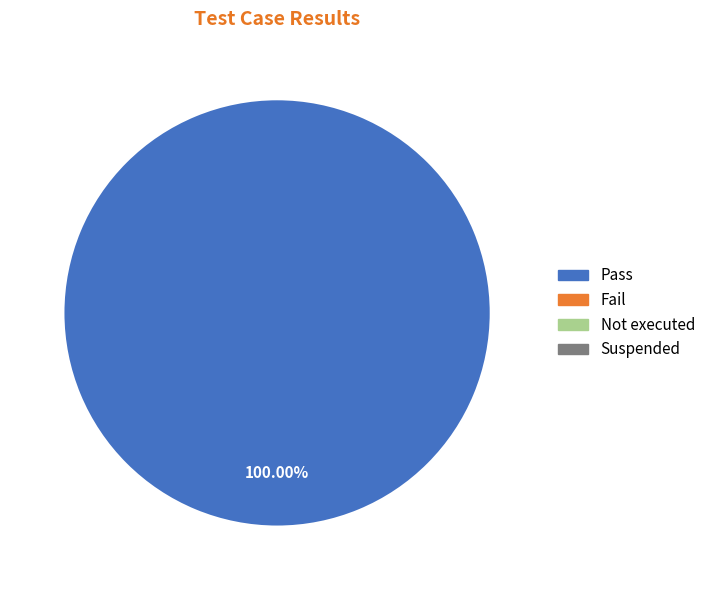

Is there any slice that represents more than half of the pie?

Yes